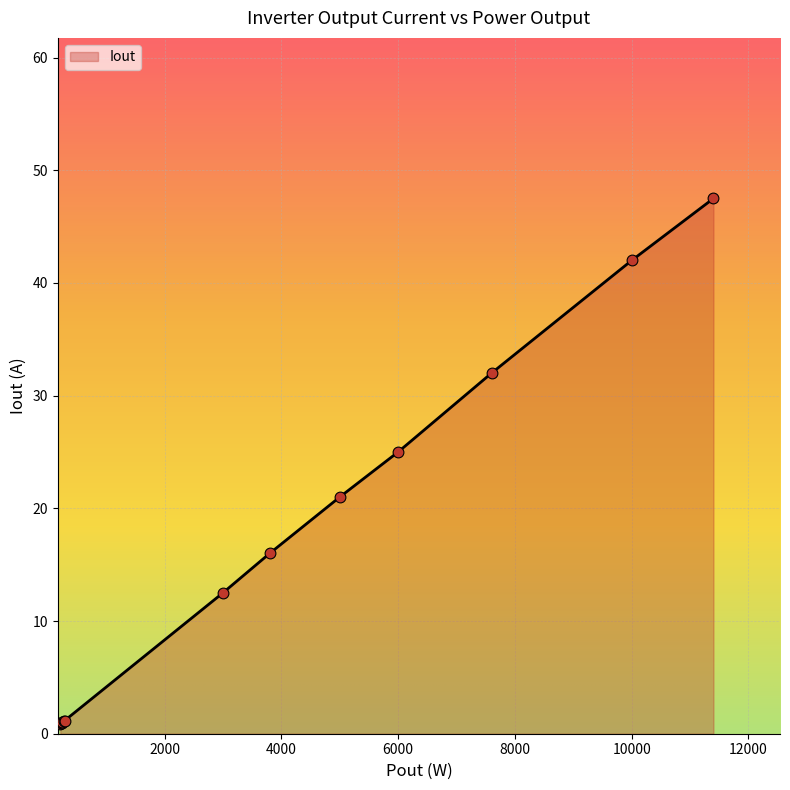

What is the maximum value shown in the chart?

47.5